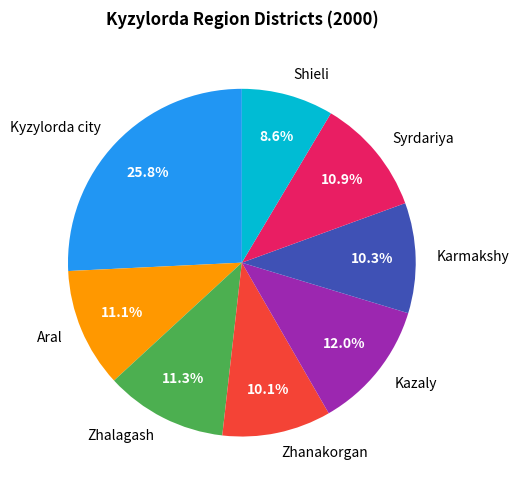

Which has a higher value, Aral or Karmakshy?

Aral